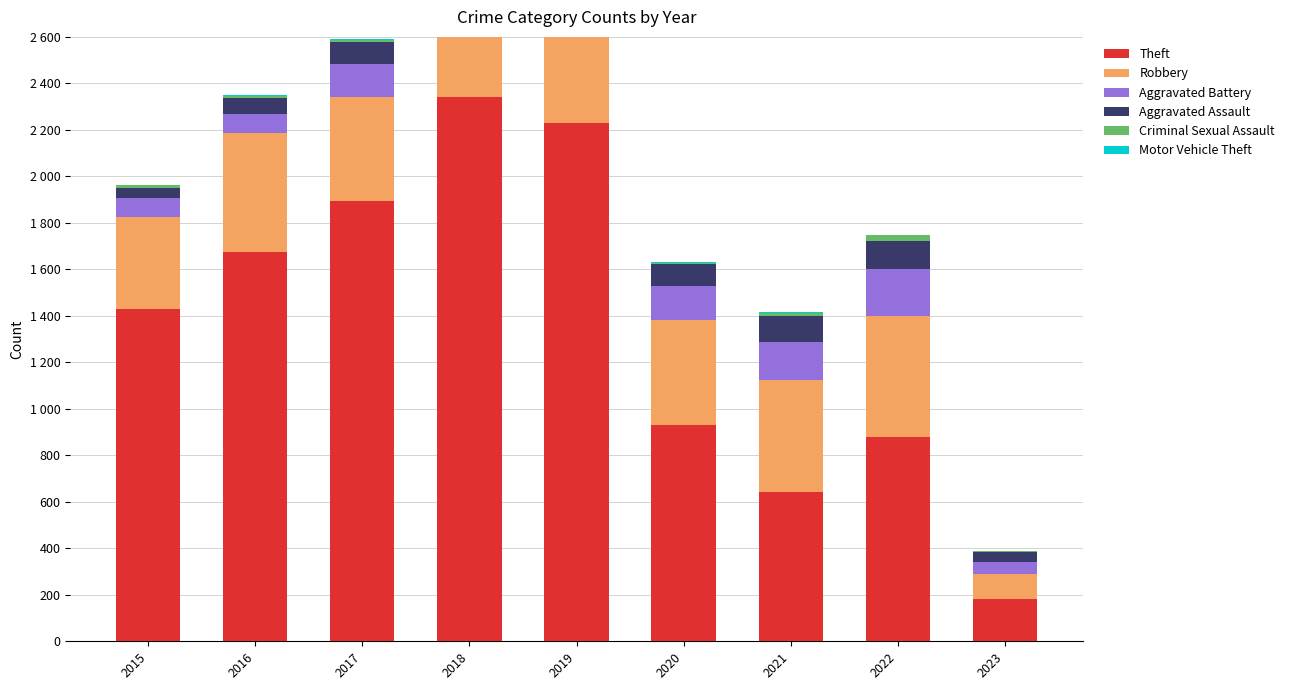

What is the total value across all series at 2018?

3101